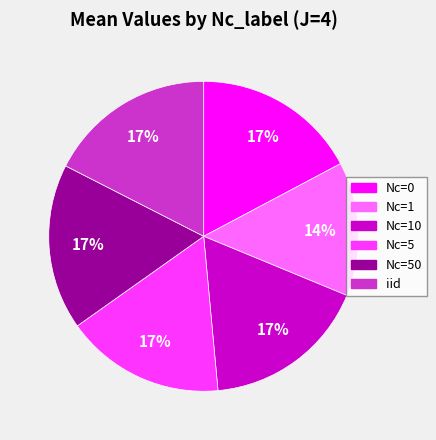

Which category has the smallest portion of the pie?

Nc=1